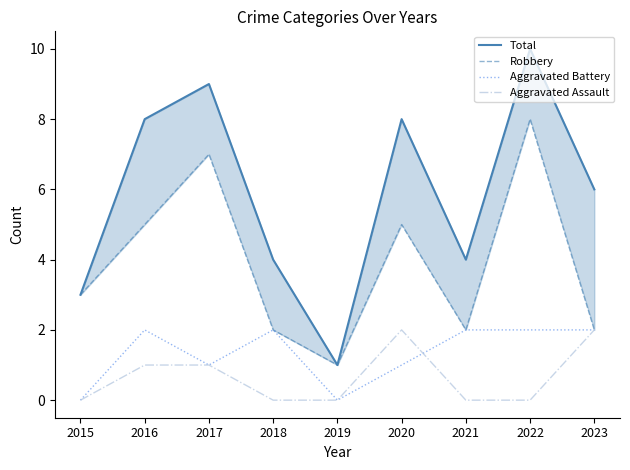

The value of Total at 2023 is 10. True or false?

False